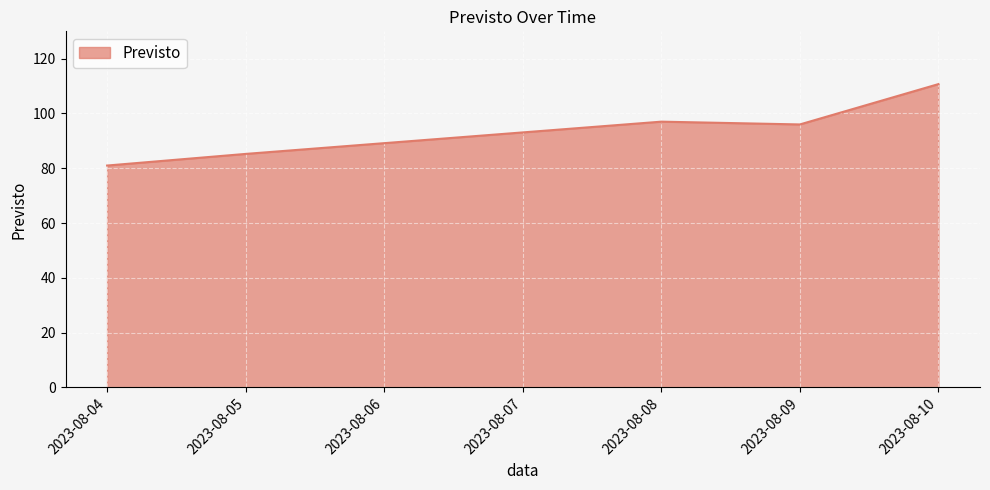

Is it true that the value at 2023-08-05 is 134.9?

False